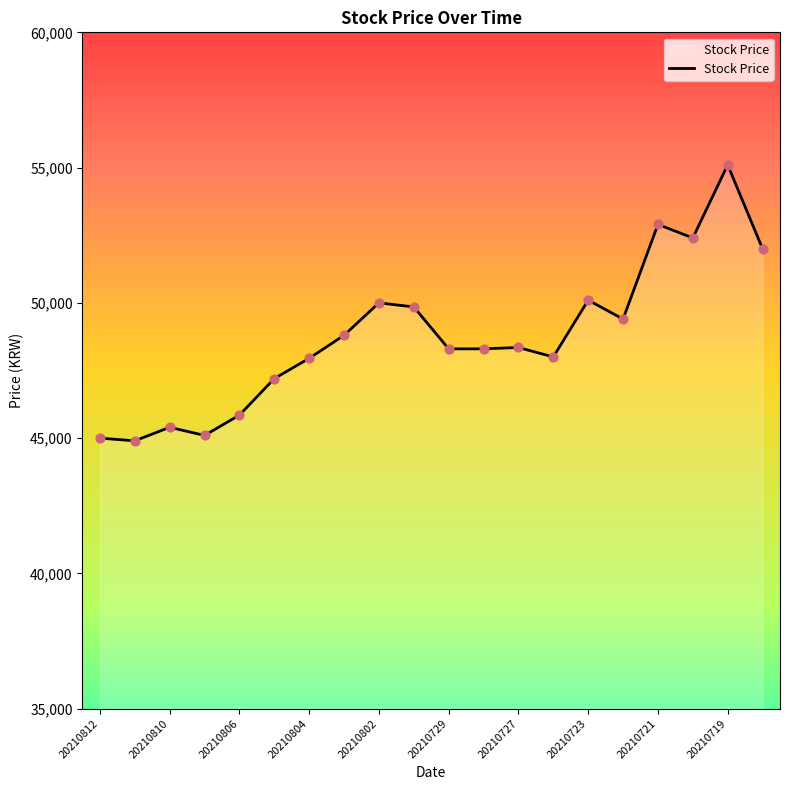

What is the smallest value displayed?

44900